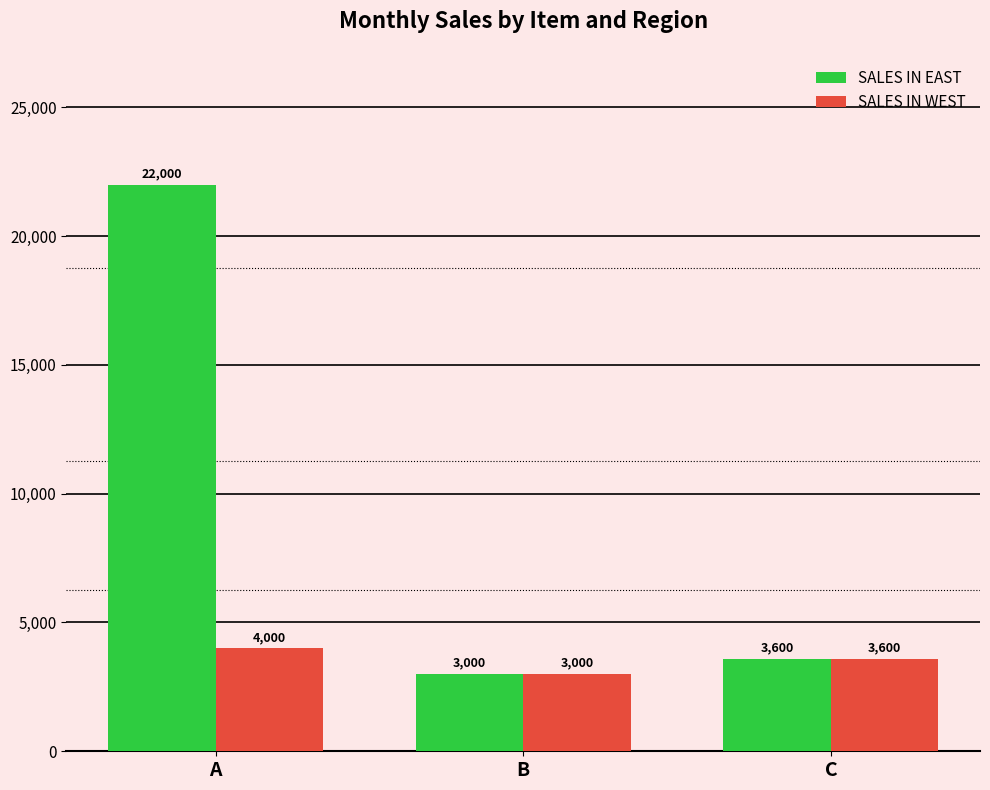

What is the minimum value for SALES IN EAST?

3000